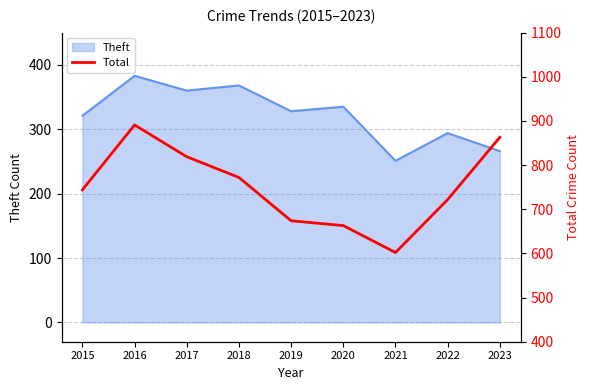

Rank the categories by value from lowest to highest.

2021, 2020, 2019, 2022, 2015, 2018, 2017, 2023, 2016